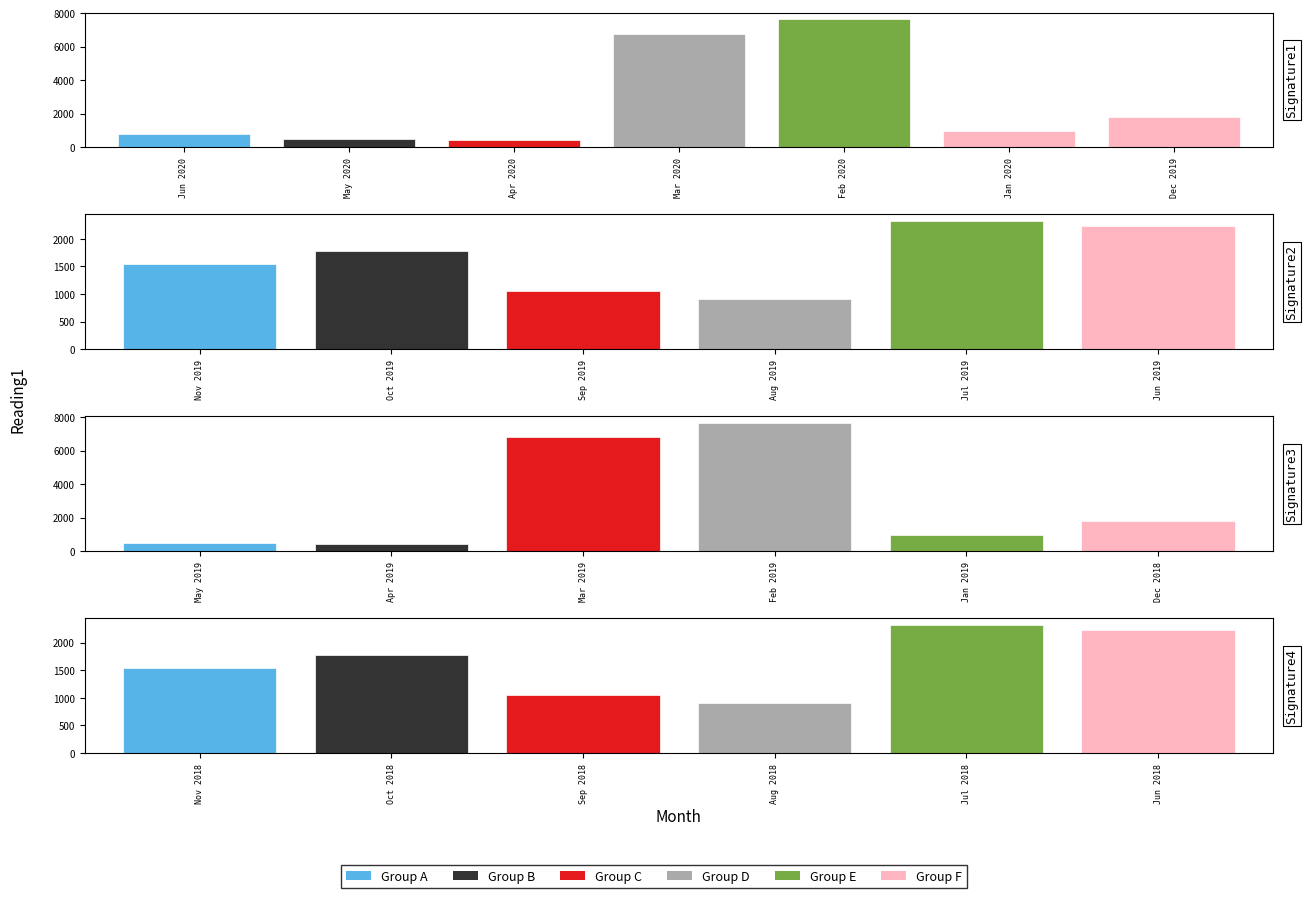

Which category has the highest value across all series?

Jul 2018